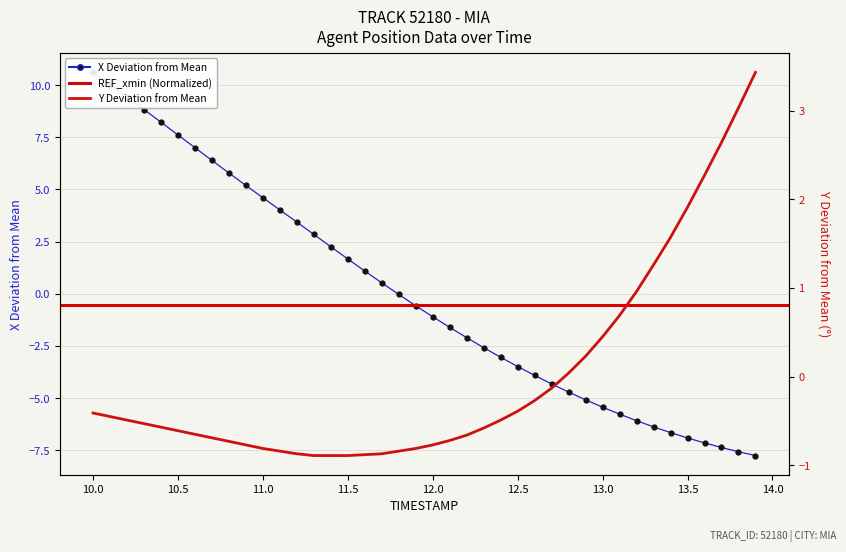

What is the difference between the maximum and minimum values in the X series?

18.4